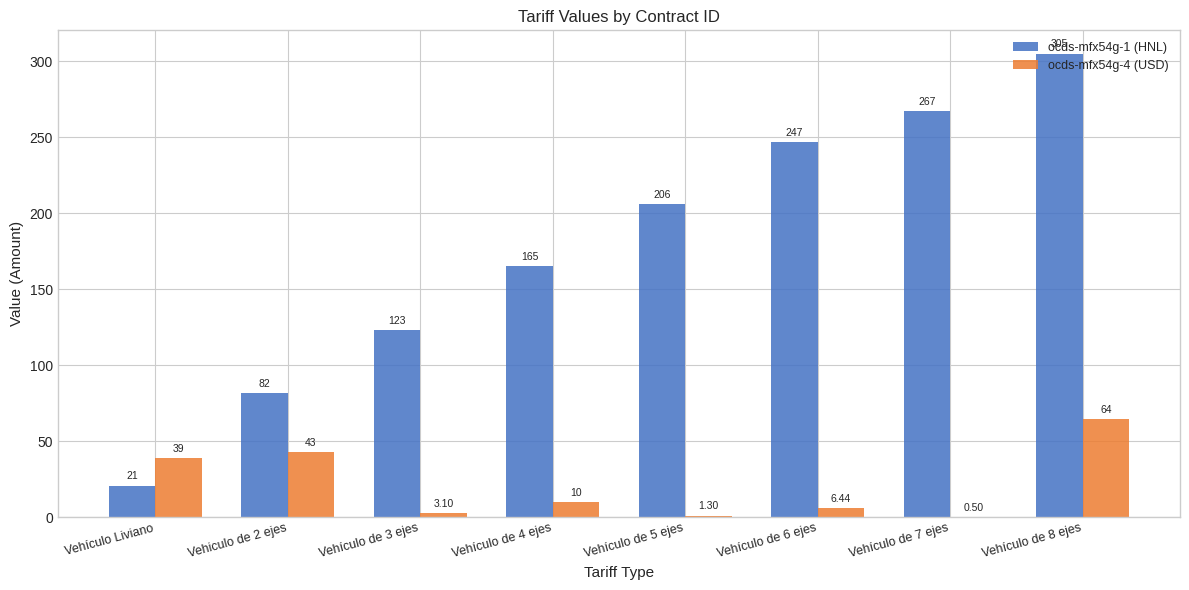

The value of ocds-mfx54g-1 (HNL) at Vehículo de 4 ejes is 165.0. True or false?

True